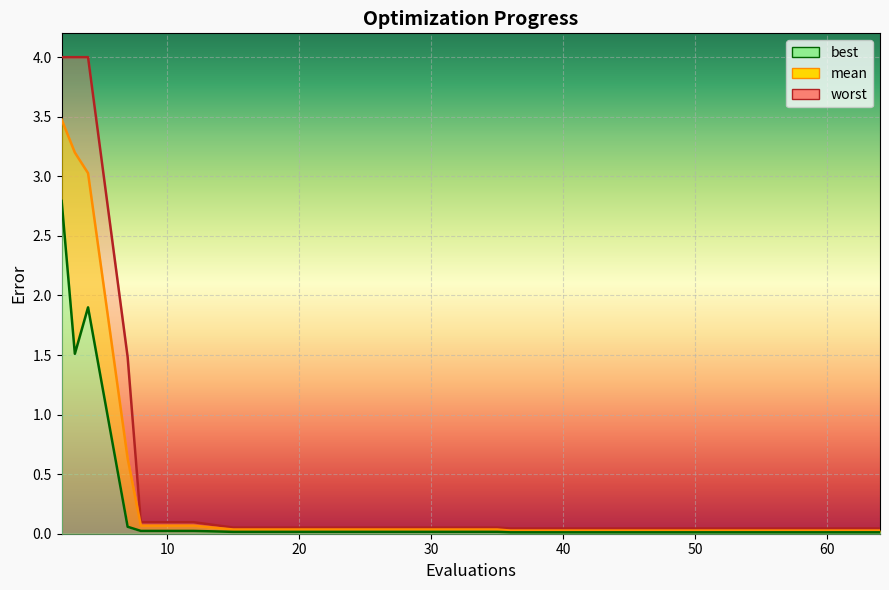

Reading left to right, list all the values displayed in this chart.

mean: 2=3.5	3=3.2	4=3.0	7=0.6	8=0.1	12=0.1	15=0.0	19=0.0	23=0.0	27=0.0	31=0.0	35=0.0	36=0.0	40=0.0	44=0.0	48=0.0	52=0.0	56=0.0	60=0.0	64=0.0
best: 2=2.8	3=1.5	4=1.9	7=0.1	8=0.0	12=0.0	15=0.0	19=0.0	23=0.0	27=0.0	31=0.0	35=0.0	36=0.0	40=0.0	44=0.0	48=0.0	52=0.0	56=0.0	60=0.0	64=0.0
worst: 2=4.0	3=4.0	4=4.0	7=1.5	8=0.1	12=0.1	15=0.1	19=0.1	23=0.1	27=0.1	31=0.1	35=0.1	36=0.0	40=0.0	44=0.0	48=0.0	52=0.0	56=0.0	60=0.0	64=0.0